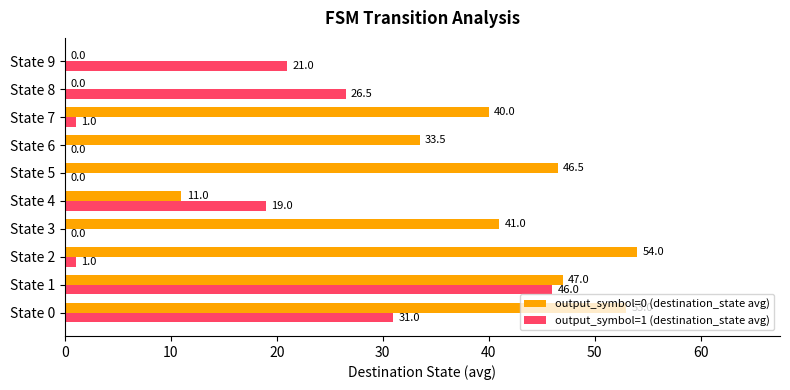

At which category is the sum across all series the highest?

State 1